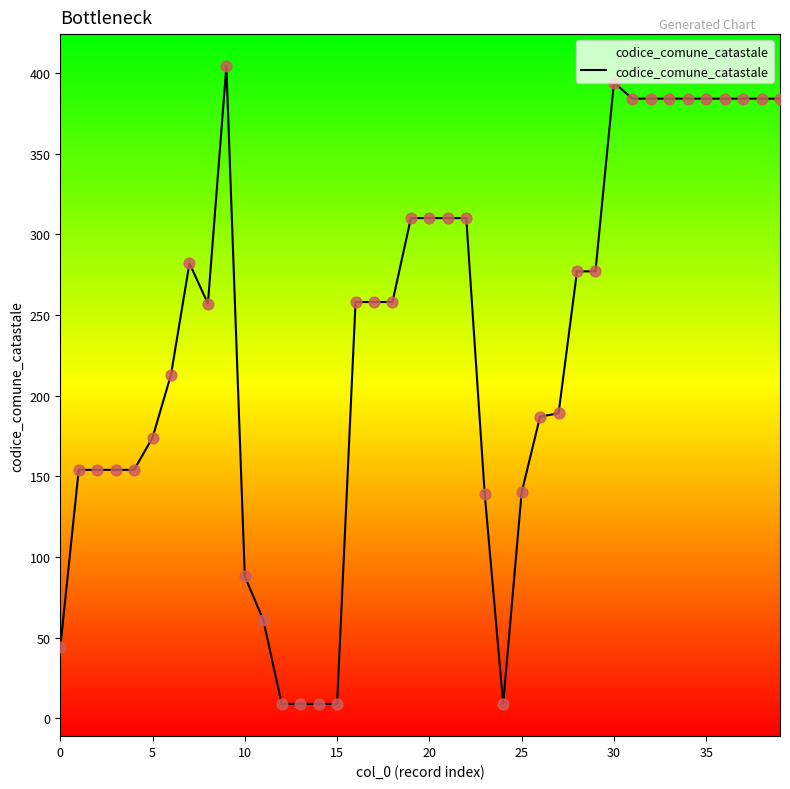

What is the change in value from 20 to 29?

-33